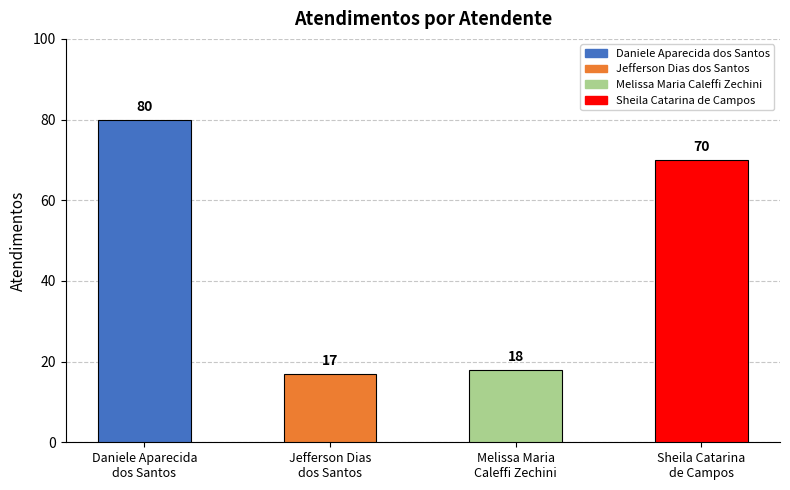

What is the difference between the maximum and second lowest values?

62